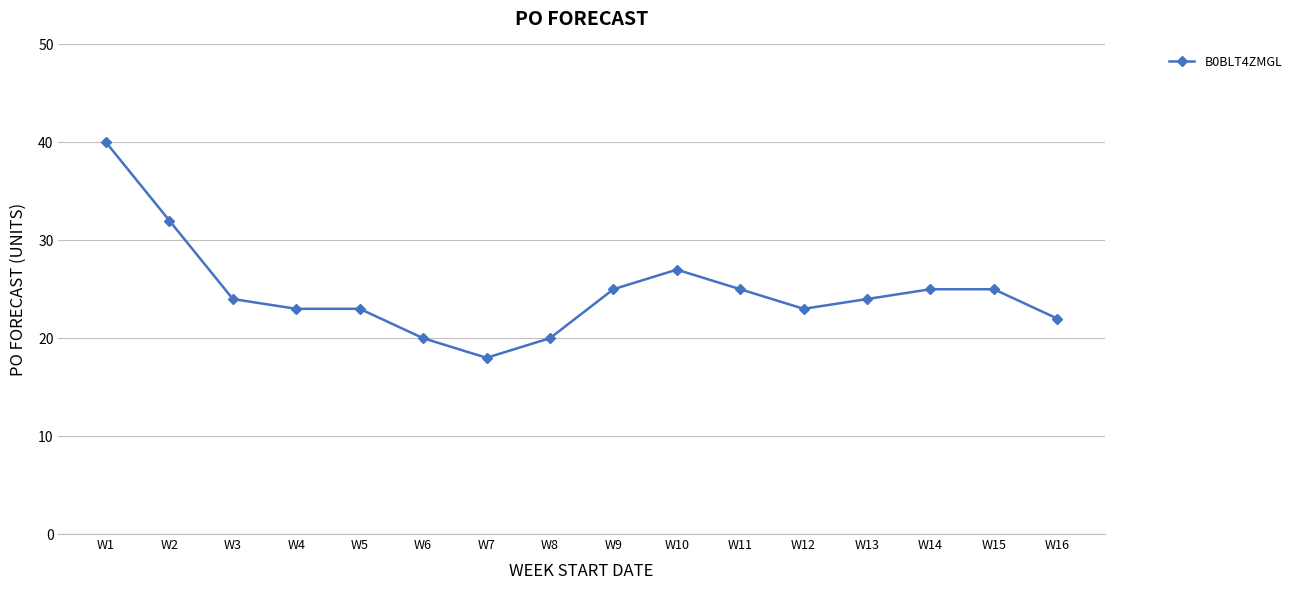

The value at W10 is 18. True or false?

False